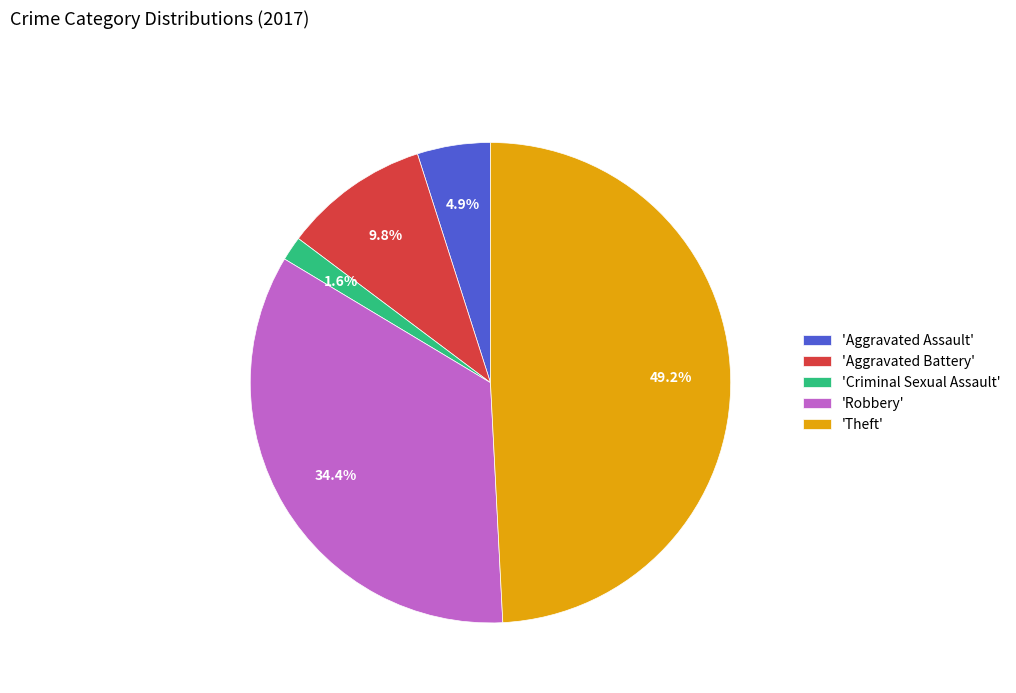

What percentage is NOT represented by 'Aggravated Assault'?

95.1%